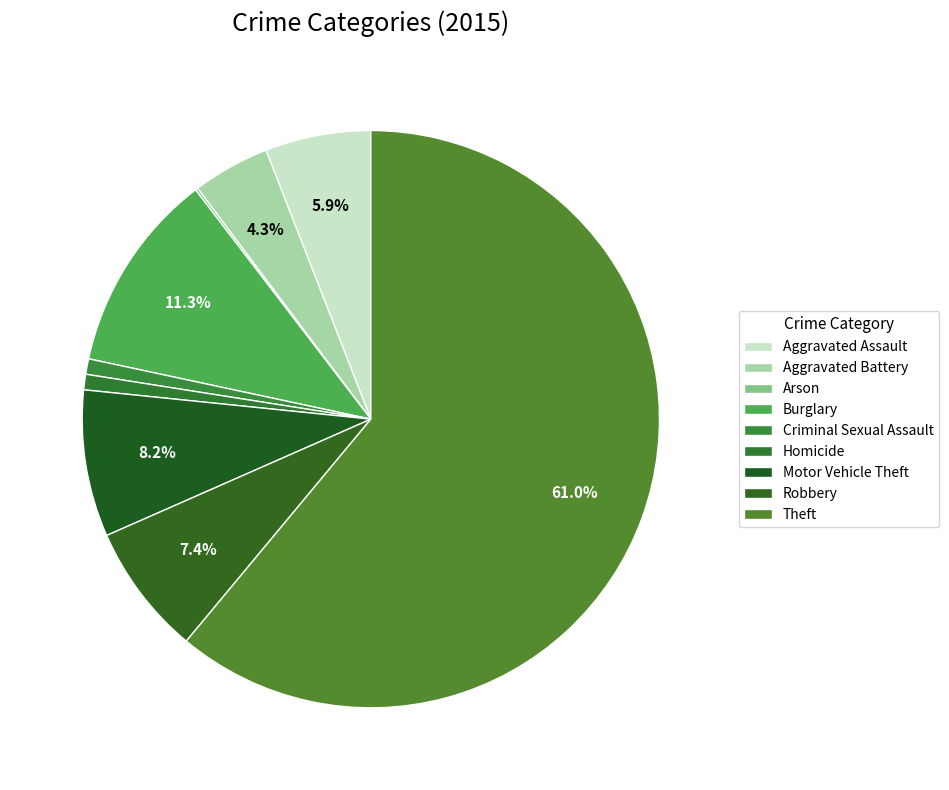

To the nearest percent, what is the difference between the Criminal Sexual Assault and Burglary slice percentages?

10%